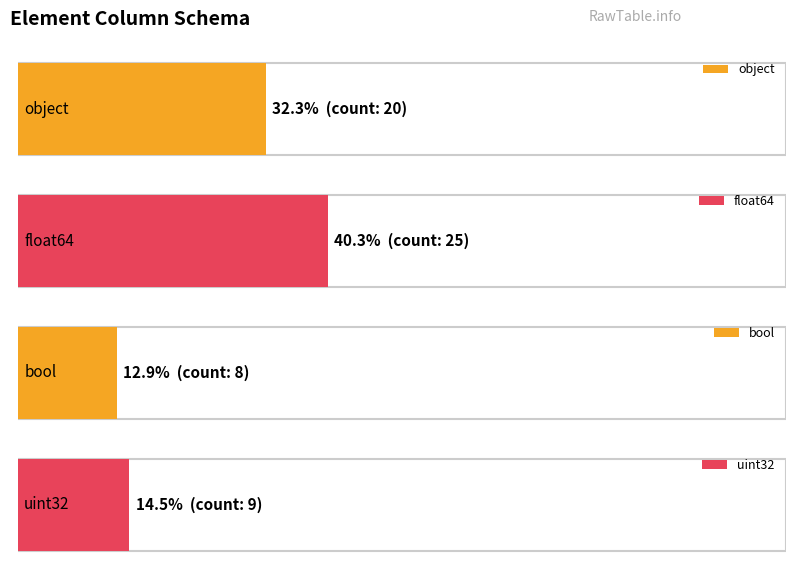

True or false: the data shows 13 at object.

False